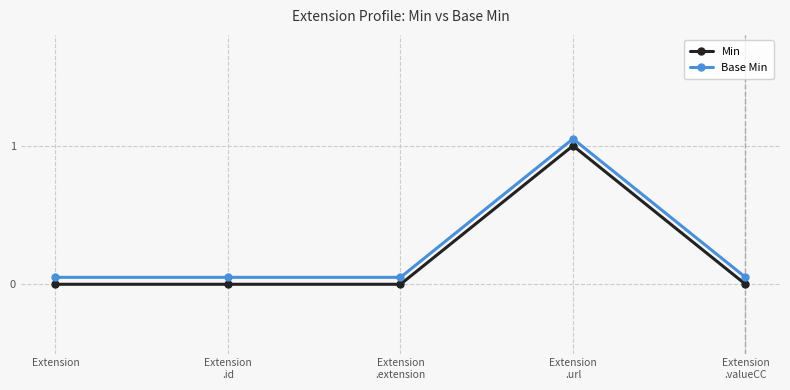

What position from the right is Extension?

5